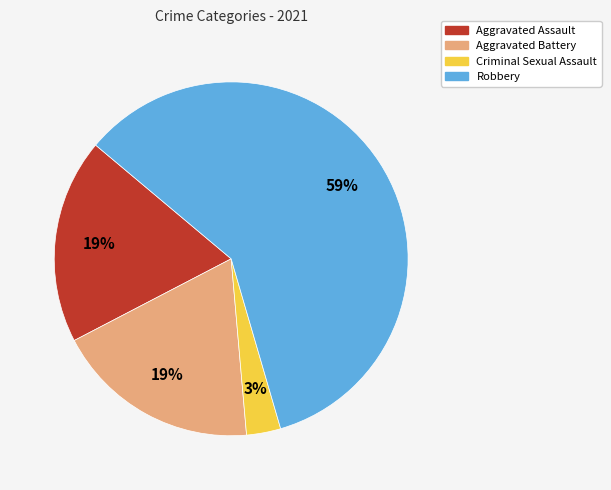

Is there a majority slice in this chart?

Yes